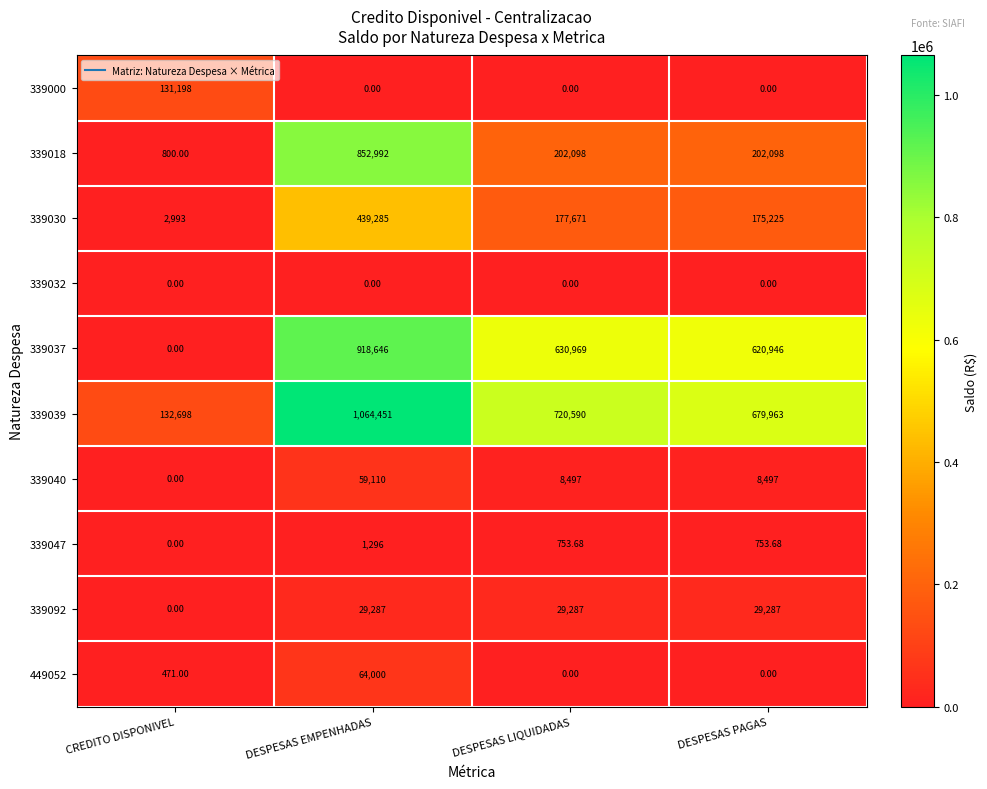

Which label corresponds to the largest value in the chart?

DESPESAS EMPENHADAS